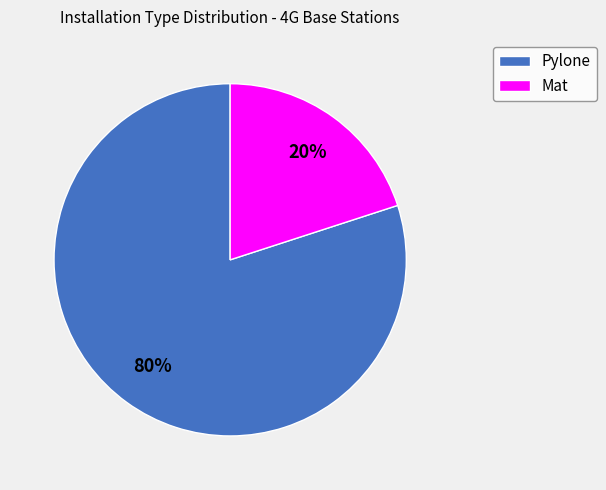

What percentage is the Mat slice, to the nearest percent?

20%